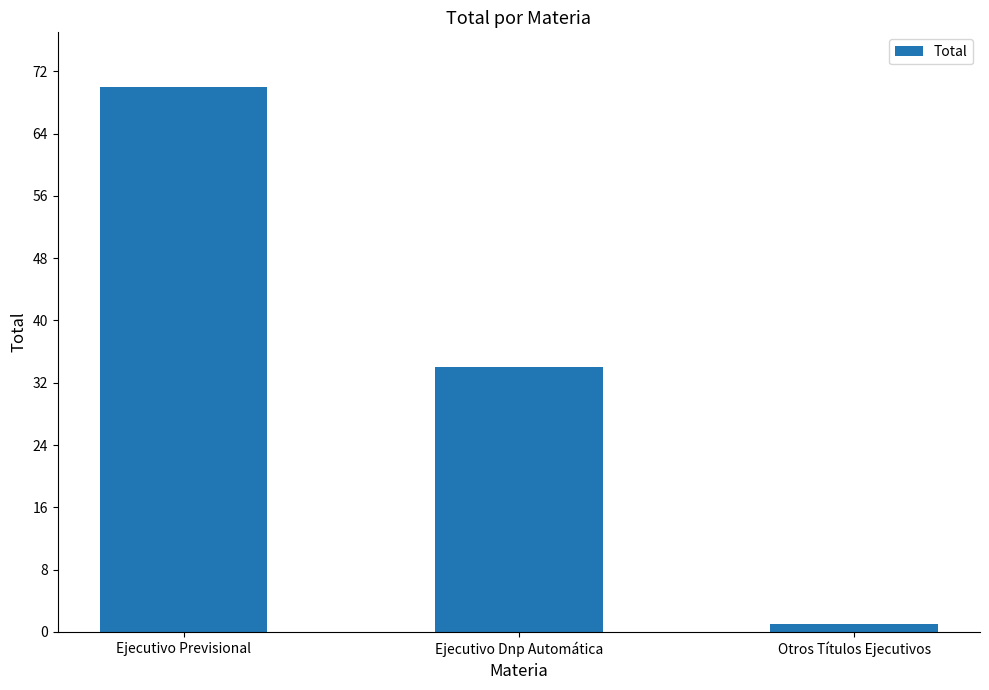

At which label is the value closest to 35?

Ejecutivo Dnp Automática